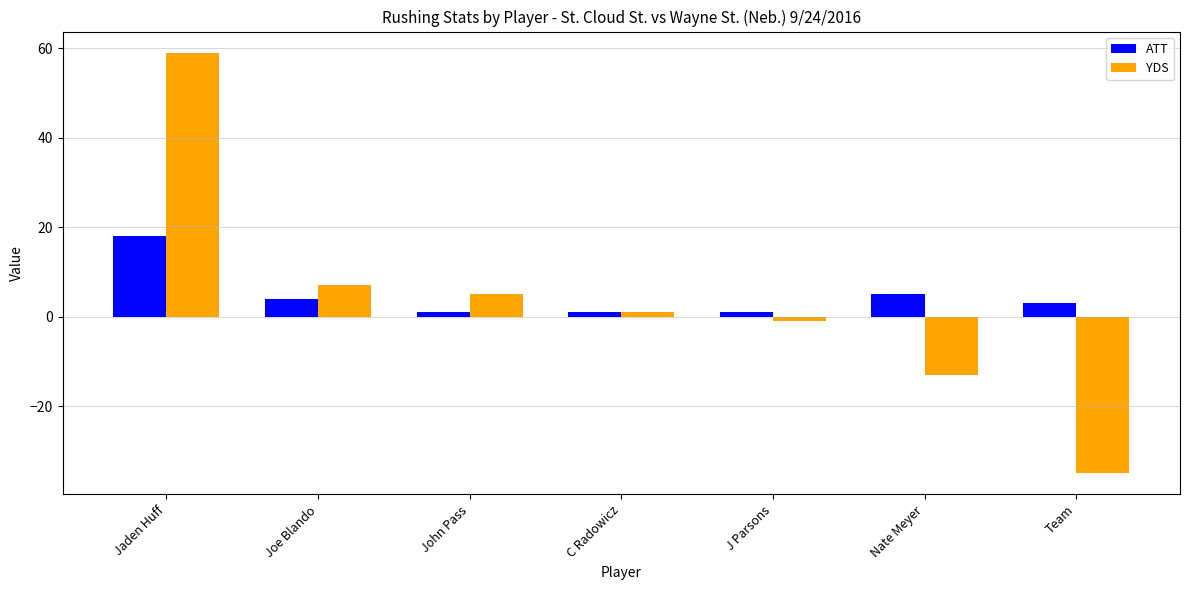

What is the highest value of the ATT series?

18